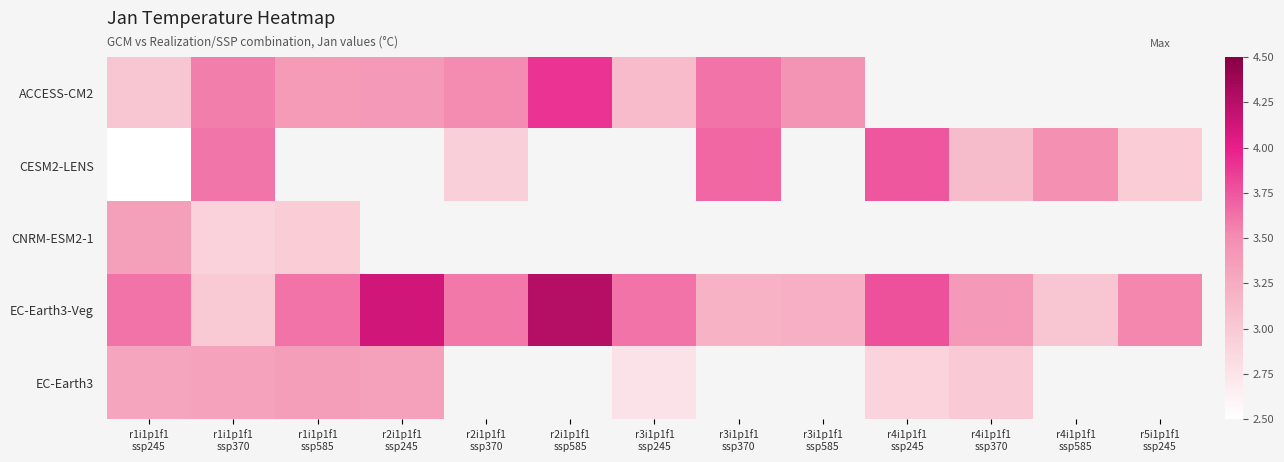

What is the difference between the maximum and minimum values in the CESM2-LENS series?

1.2